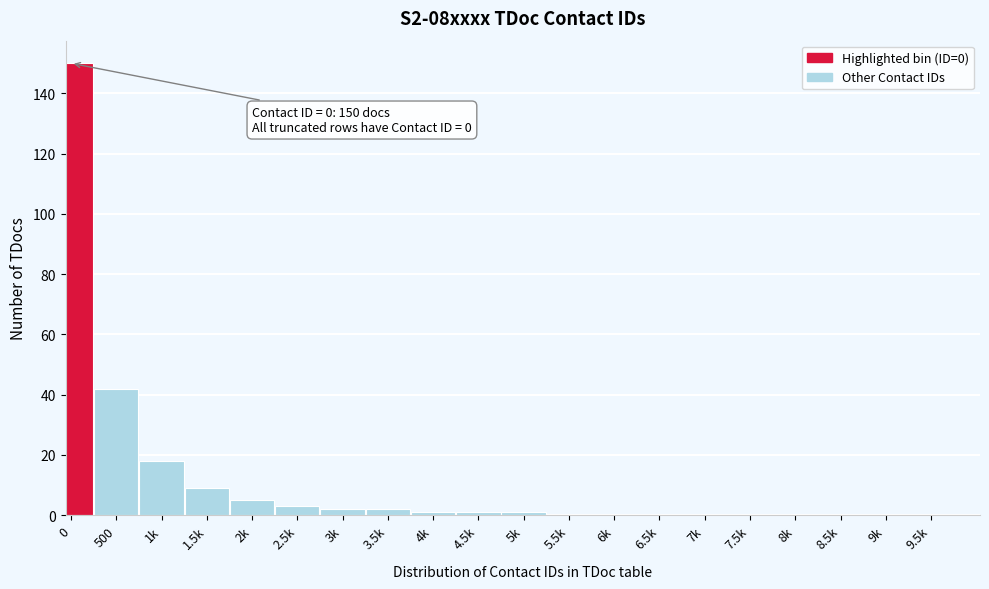

Reading left to right, transcribe all the data shown in this chart.

0=150	500=42	1k=18	1.5k=9	2k=5	2.5k=3	3k=2	3.5k=2	4k=1	4.5k=1	5k=1	5.5k=0	6k=0	6.5k=0	7k=0	7.5k=0	8k=0	8.5k=0	9k=0	9.5k=0